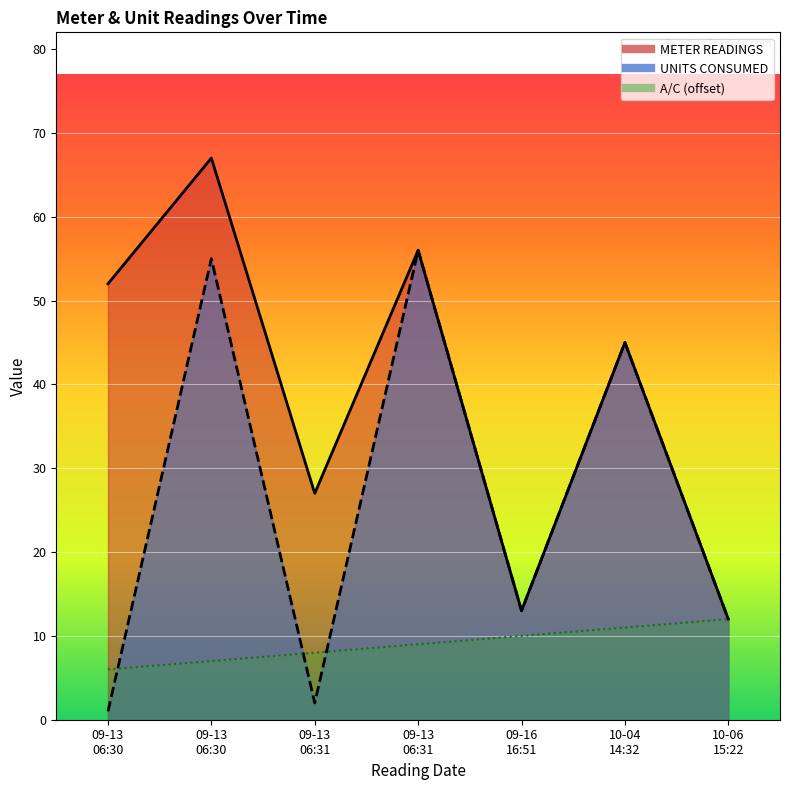

The value of UNITS CONSUMED at 09-13 06:31 is 1. True or false?

False